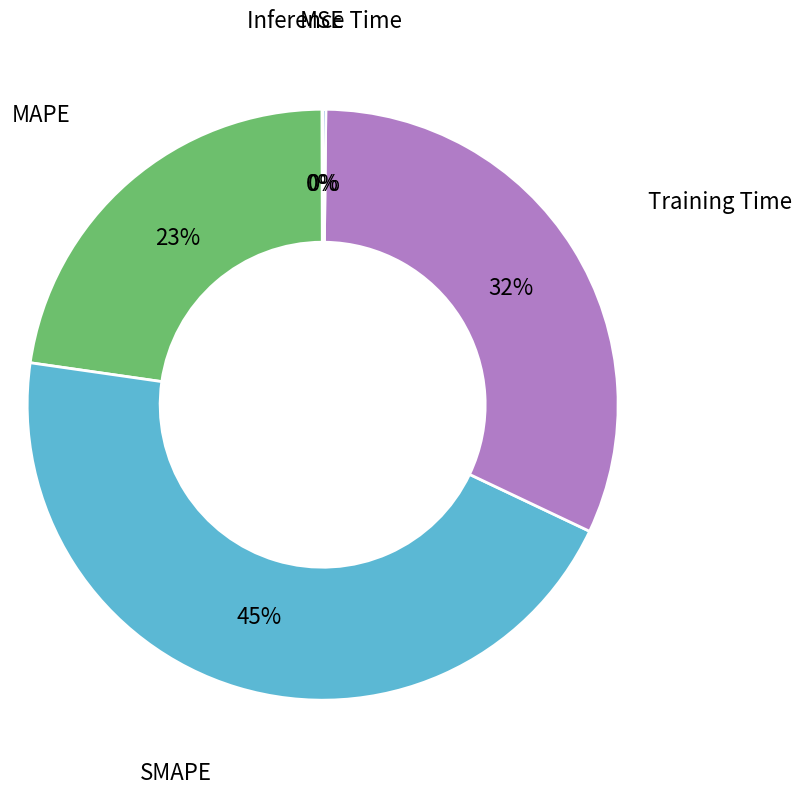

What is the largest slice in the pie chart?

SMAPE